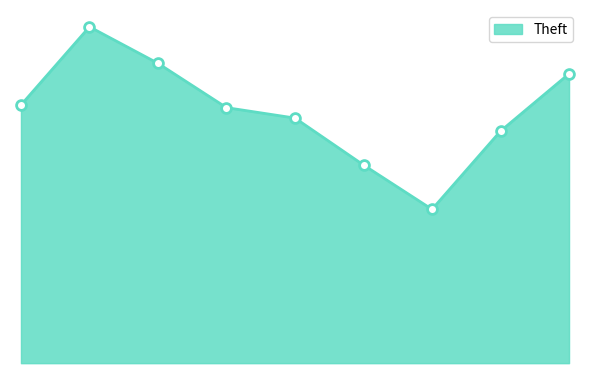

Does the chart have visible grid lines?

No